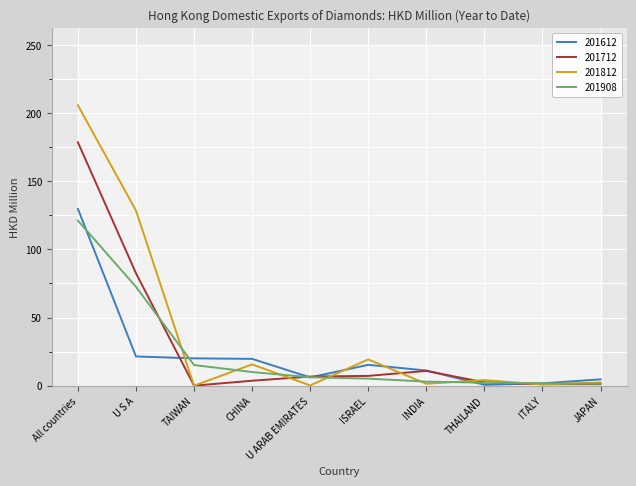

True or false: 201908 has a value of 1.2 at INDIA.

False